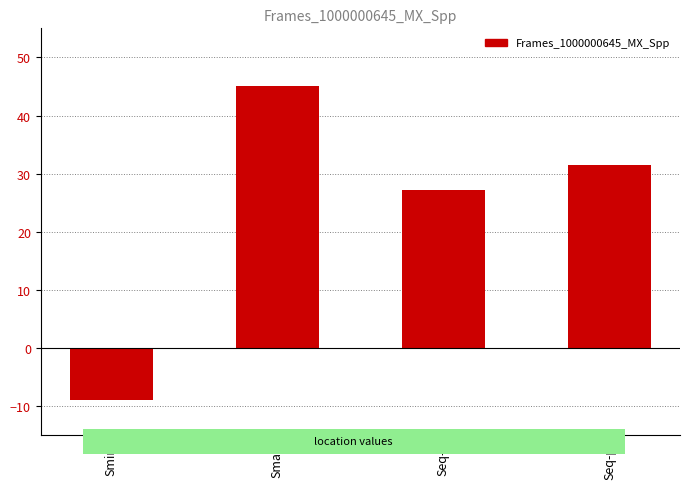

The chart shows a value of 45.9 at Seq-f. True or false?

False